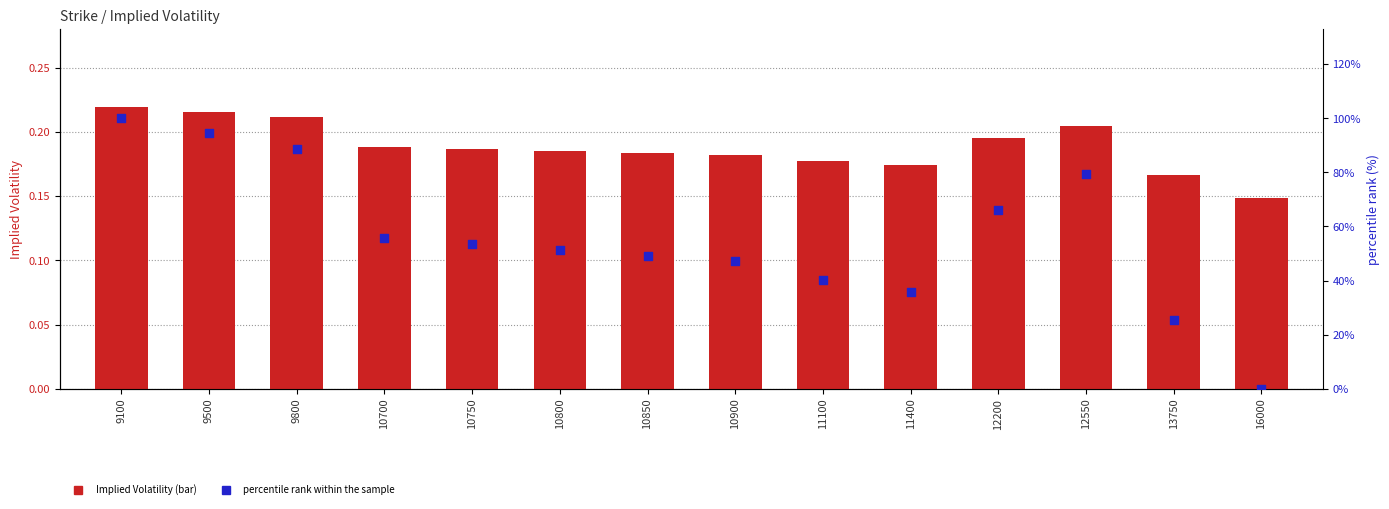

What is the total value across all series at 10850?

49.3